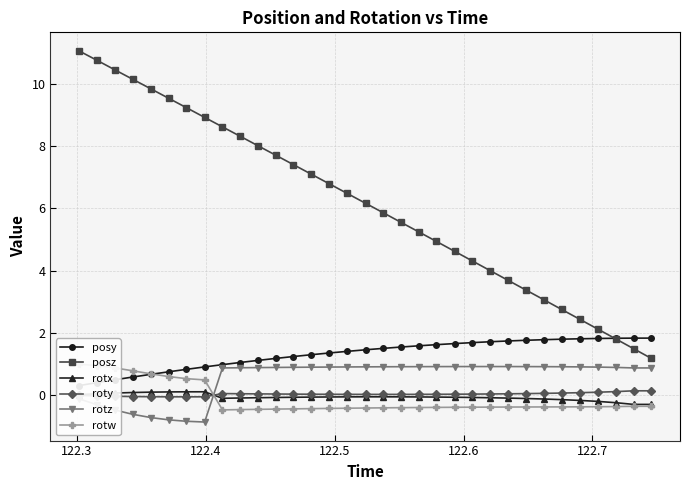

True or false: roty and posz intersect in this chart.

False